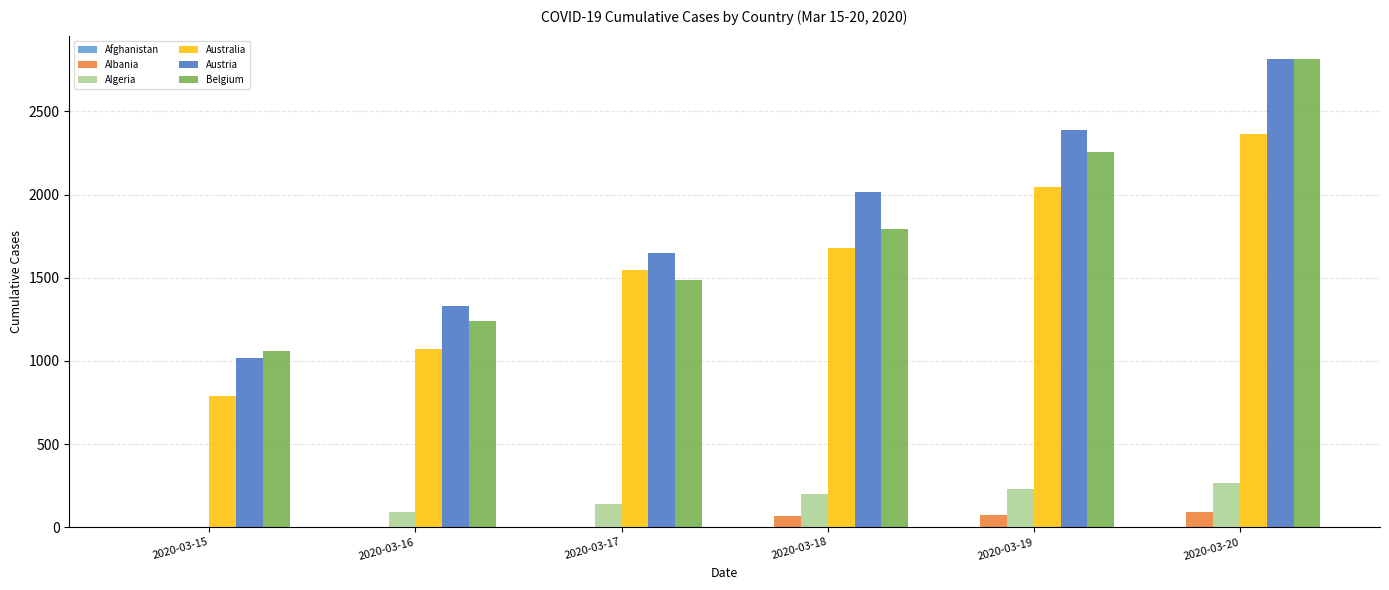

At which category is the sum across all series the highest?

2020-03-20